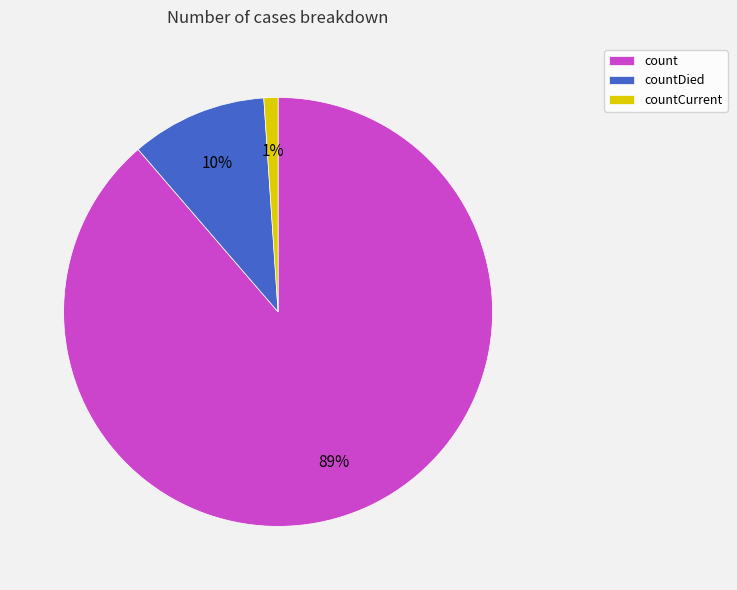

Count the number of slices in the pie.

3